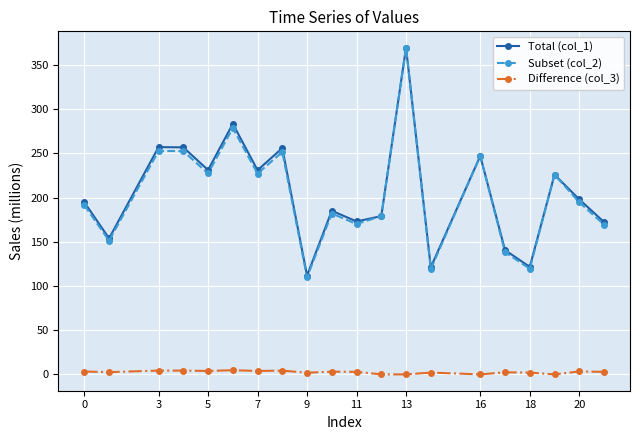

What is the lowest value of the Total (col_1) series?

111.8